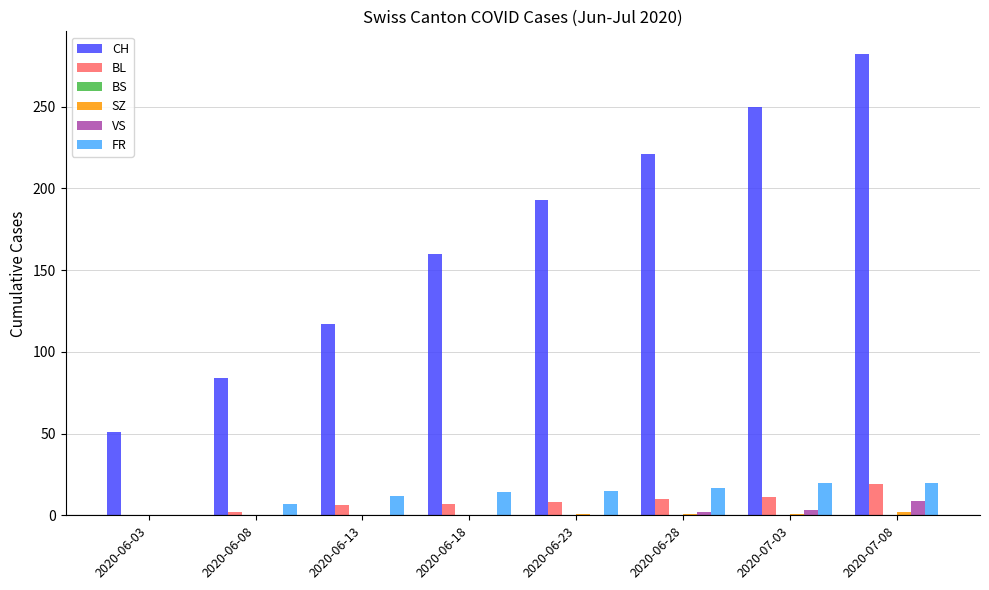

What is the sum of all VS values?

14